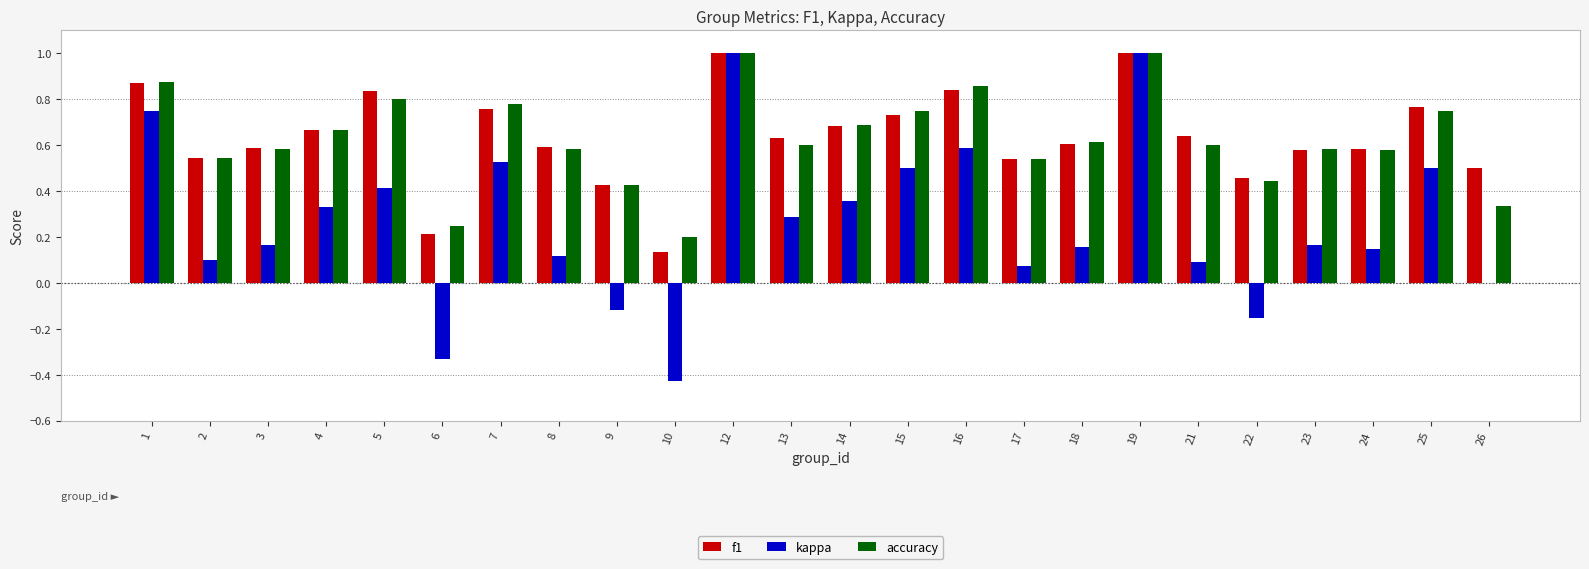

Are the bars grouped side by side (vs. stacked)?

Yes